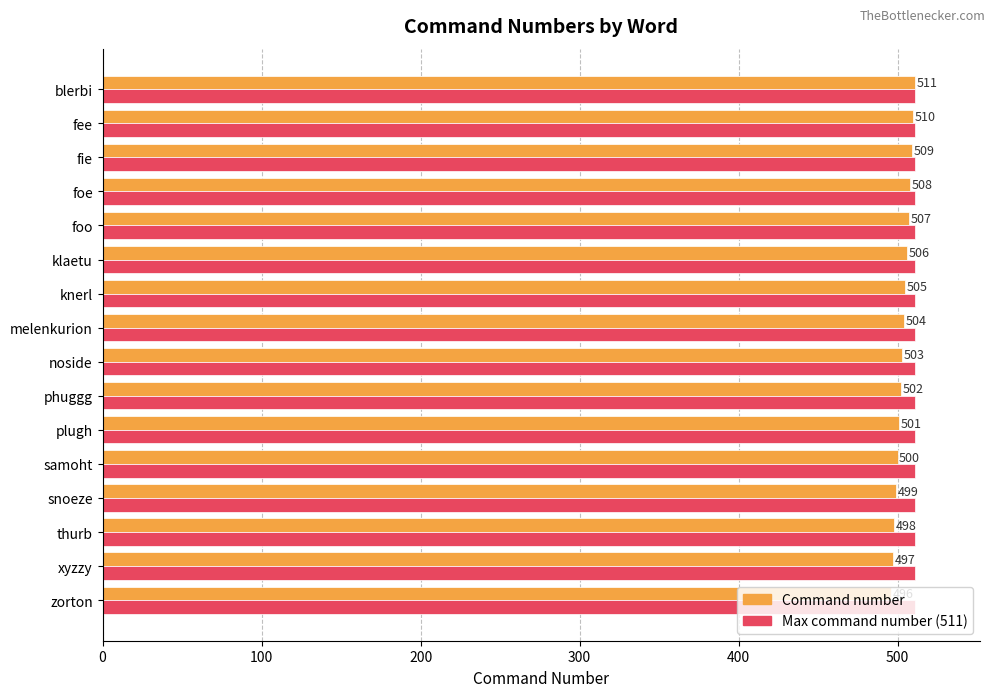

What is the maximum value shown in the chart?

511